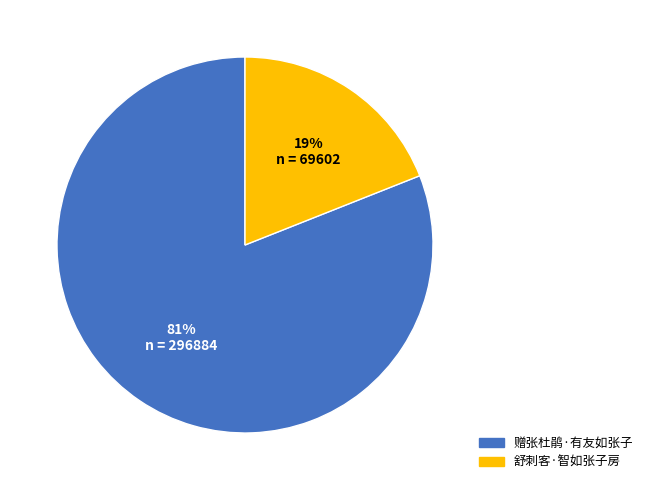

To the nearest percent, what percentage of the pie is 舒刺客·智如张子房?

19%